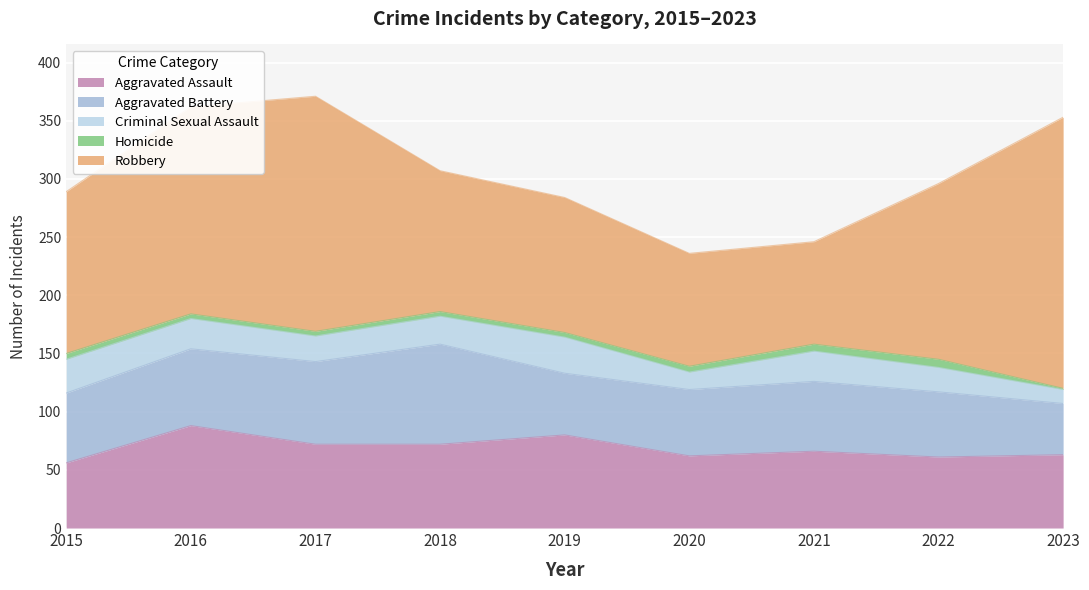

What are all the series names shown in the legend?

Aggravated Assault, Aggravated Battery, Criminal Sexual Assault, Homicide, Robbery